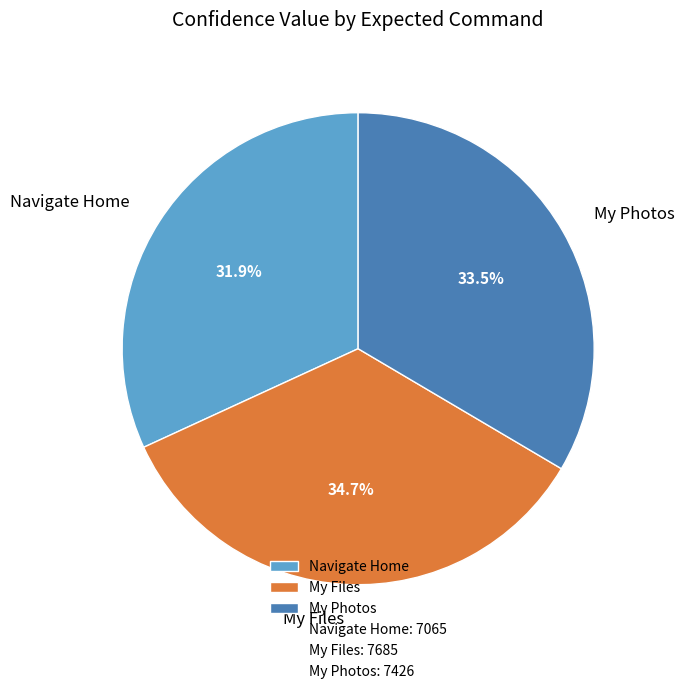

What is the ratio of the value at My Photos to the value at My Files?

1.0